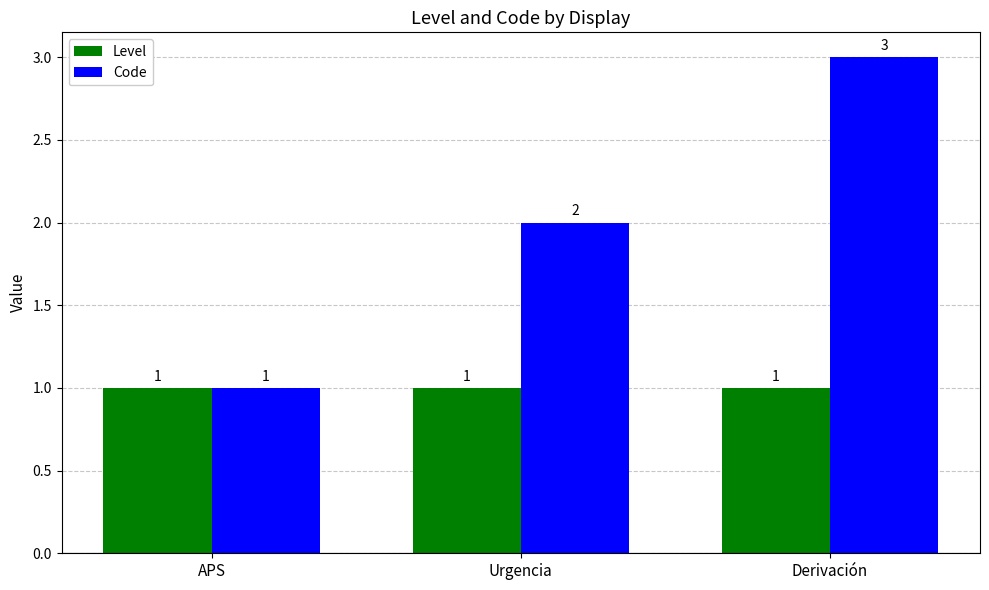

List the series in order of their overall mean, highest first.

Code, Level